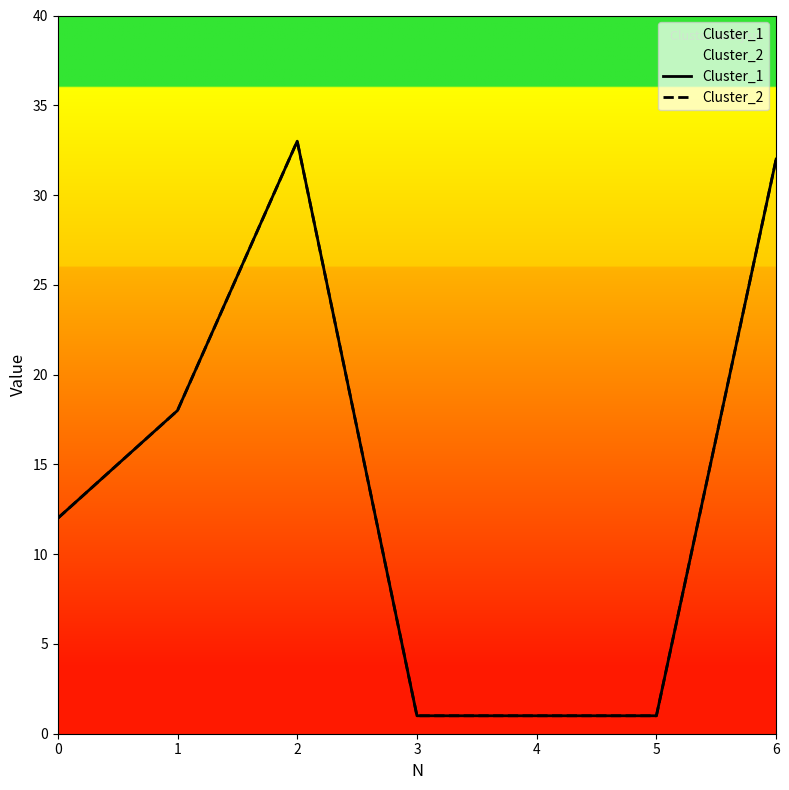

What is the value of the Cluster_1 point at the 4th from the left?

1